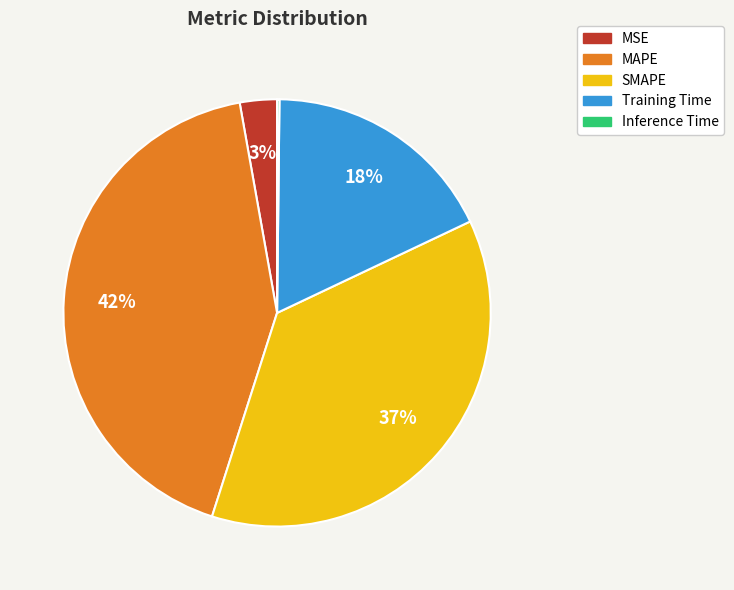

Is there a majority slice in this chart?

No